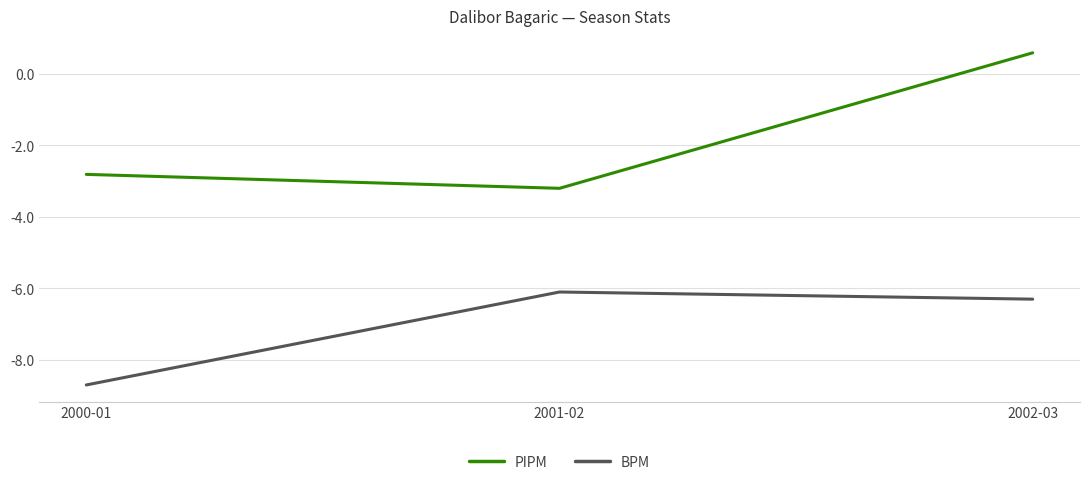

Is the value of BPM at 2001-02 greater than the value of PIPM at 2001-02?

No